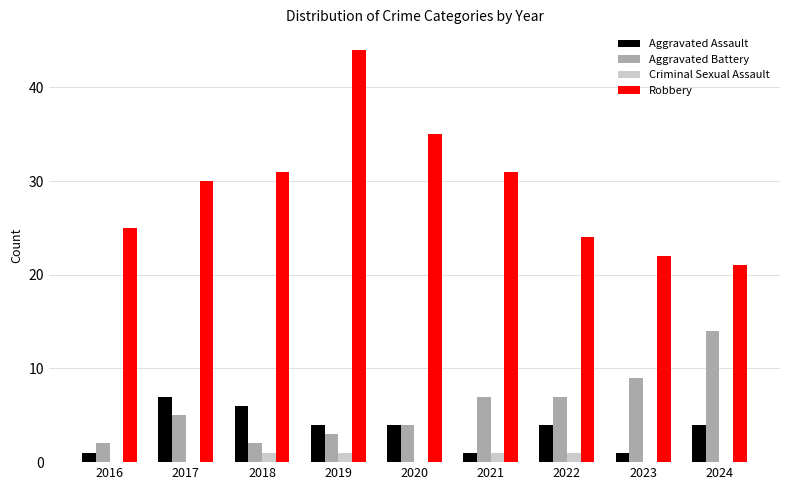

How many distinct data groups are displayed?

4